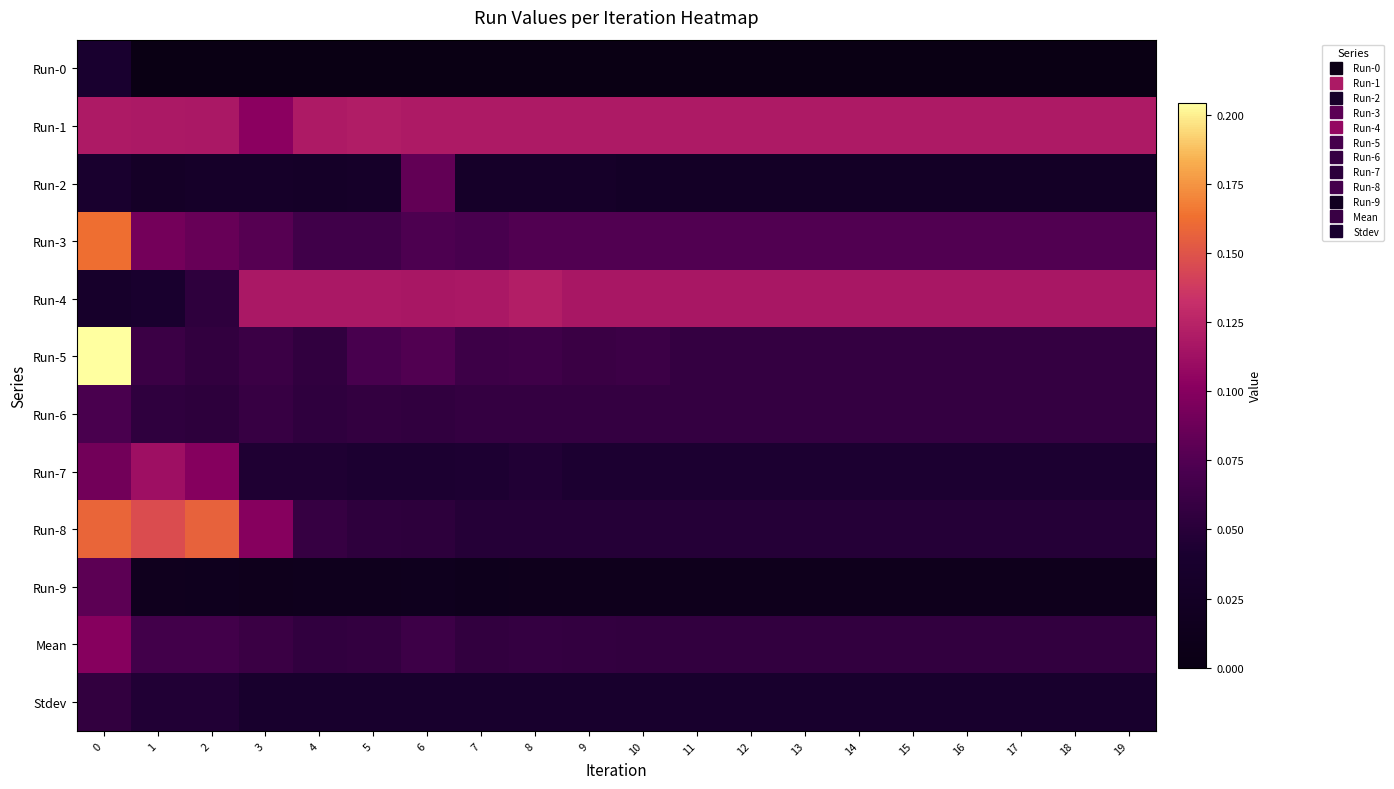

Rank the series by their maximum value, from lowest to highest.

Run-0, Stdev, Run-6, Run-9, Run-2, Mean, Run-7, Run-1, Run-4, Run-8, Run-3, Run-5